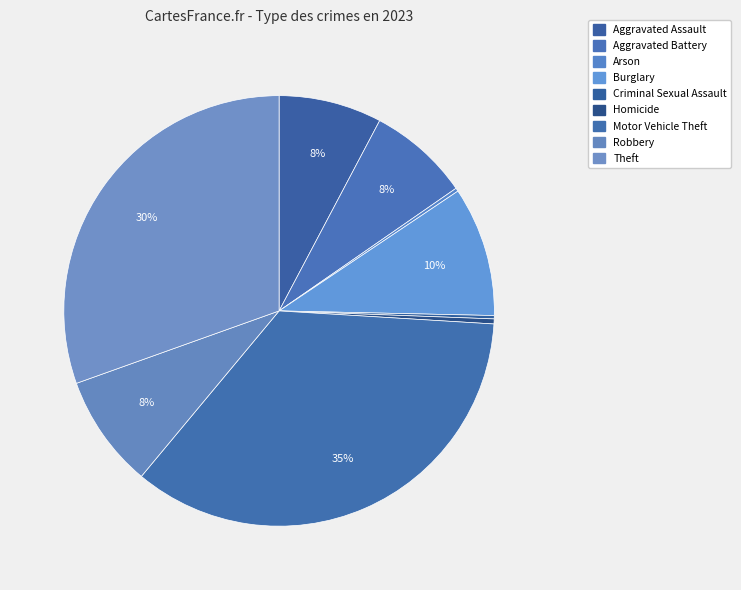

To the nearest percent, what is the combined percentage of Arson and Aggravated Assault?

8%